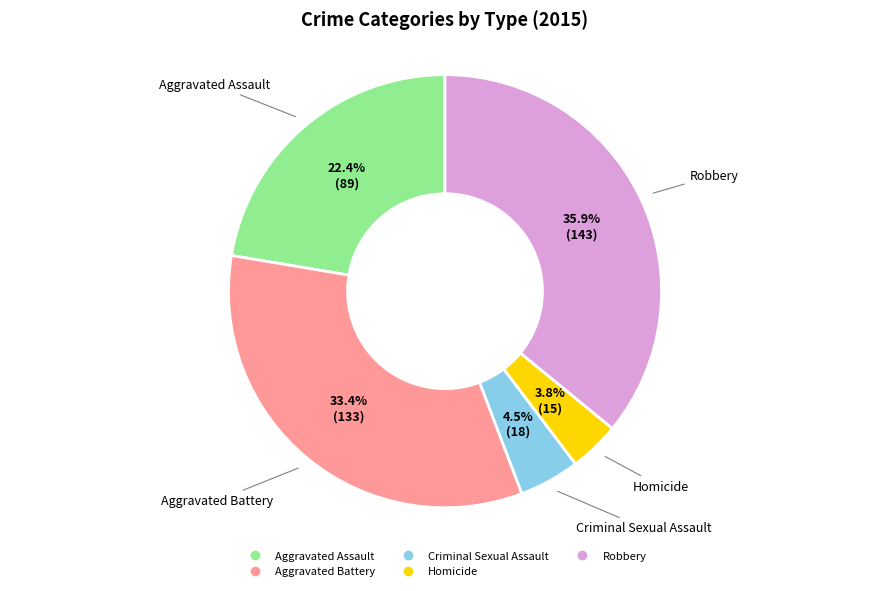

To the nearest percent, what is the difference between the Homicide and Aggravated Assault slice percentages?

19%